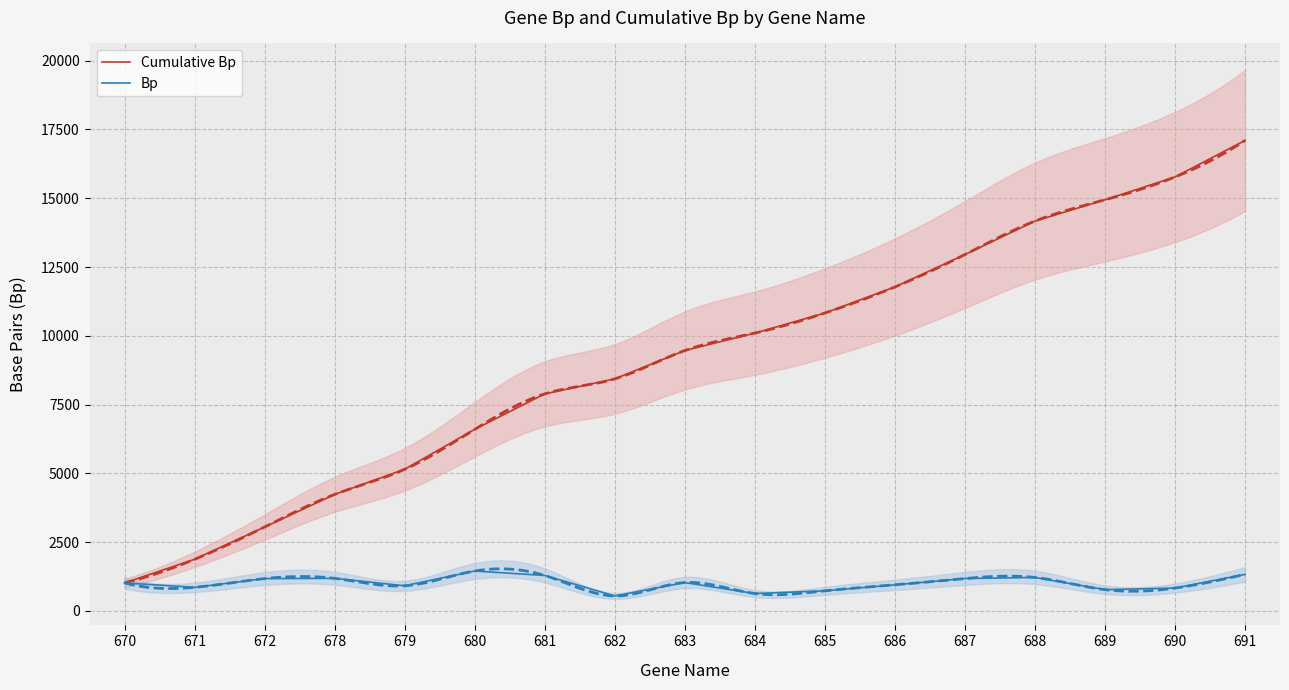

At which label is Bp closest to 998?

670